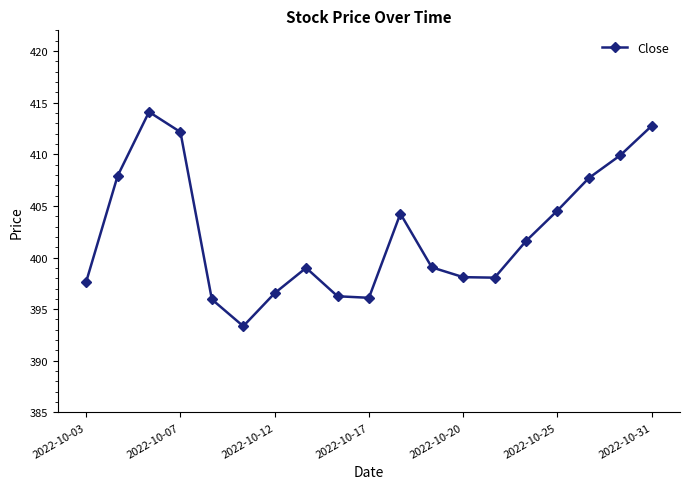

What is the average value?

402.4